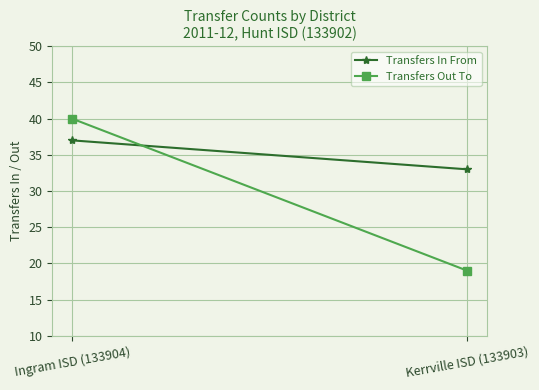

Which label corresponds to the smallest value in the chart?

Kerrville ISD (133903)